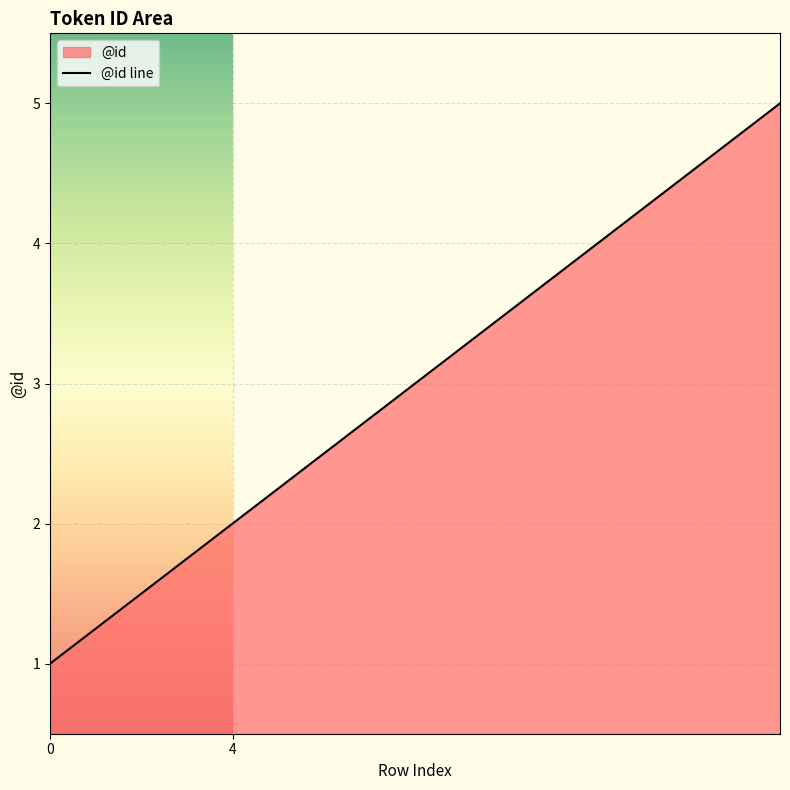

What is the greatest value displayed?

5